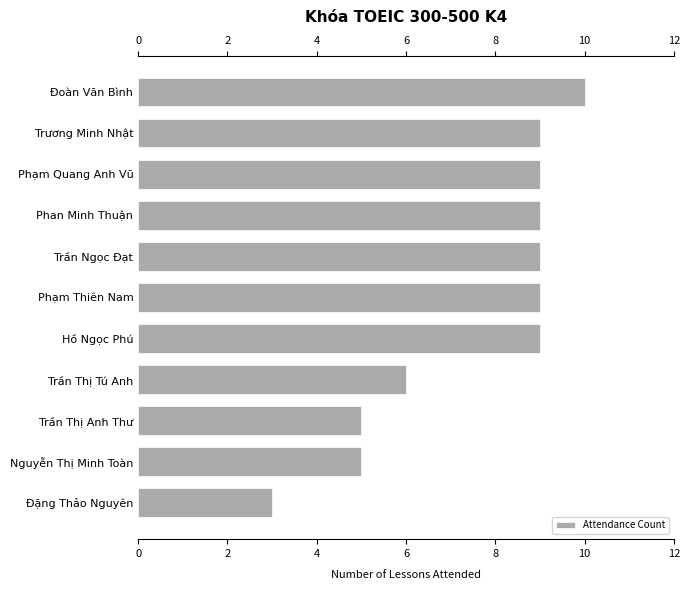

How many bars are there in total?

11